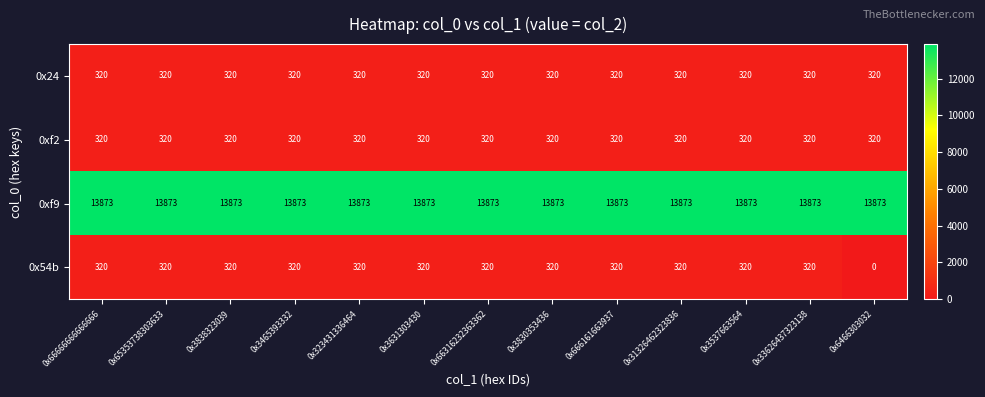

What is the sum of all 0xf2 values?

4160